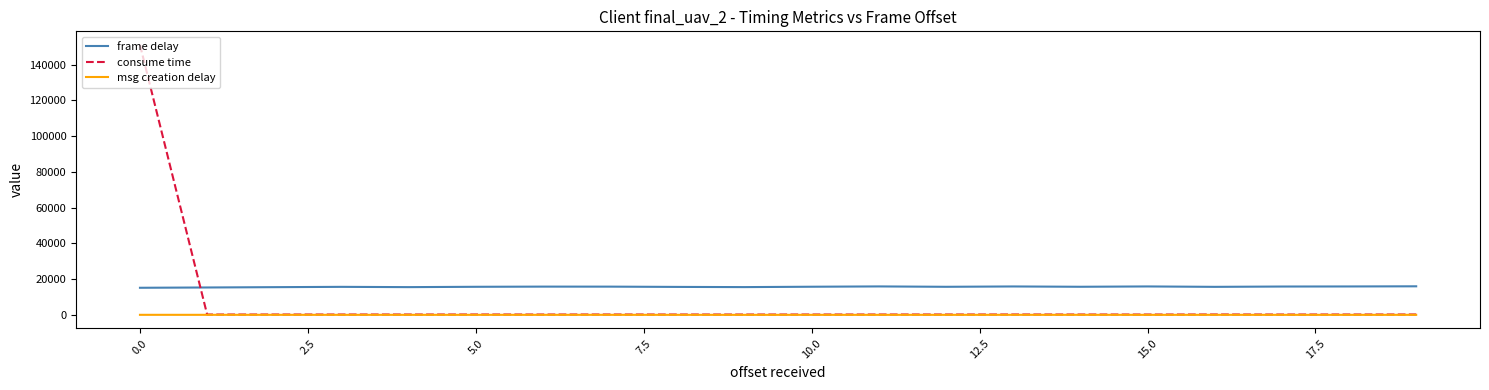

Which series has the largest total across all categories?

frame delay